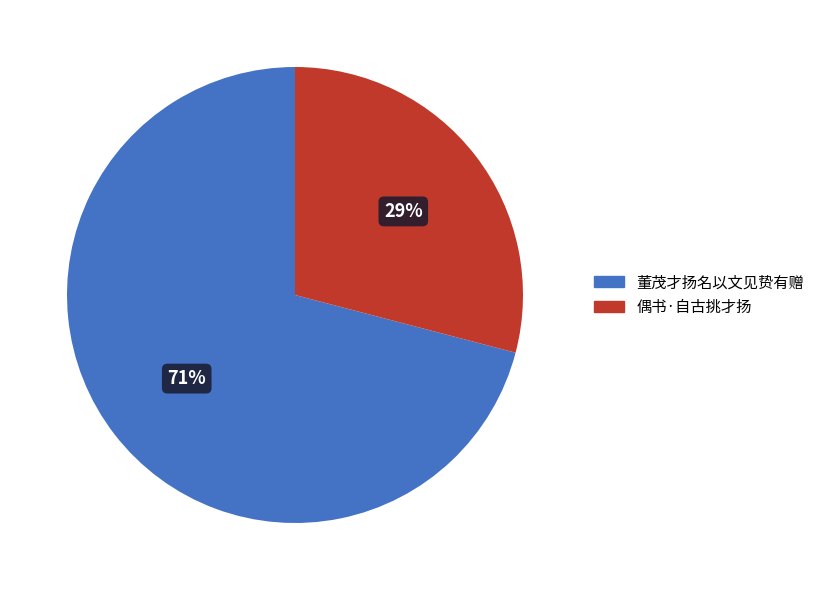

To the nearest percent, what is the combined percentage of 偶书·自古挑才扬 and 董茂才扬名以文见贽有赠?

100%